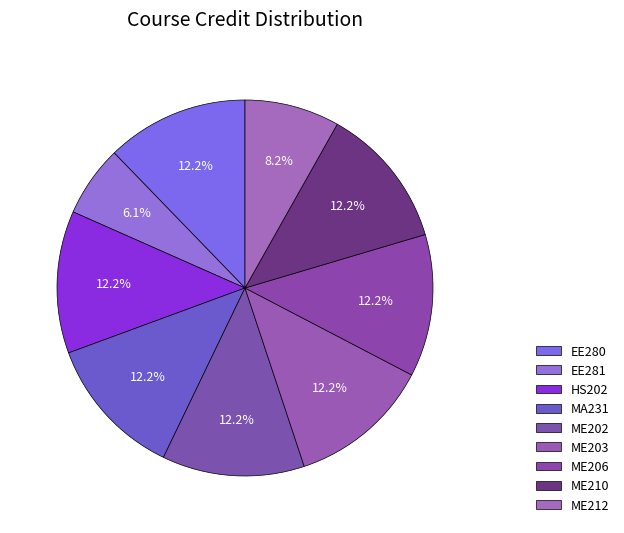

How many slices are in this pie chart?

9